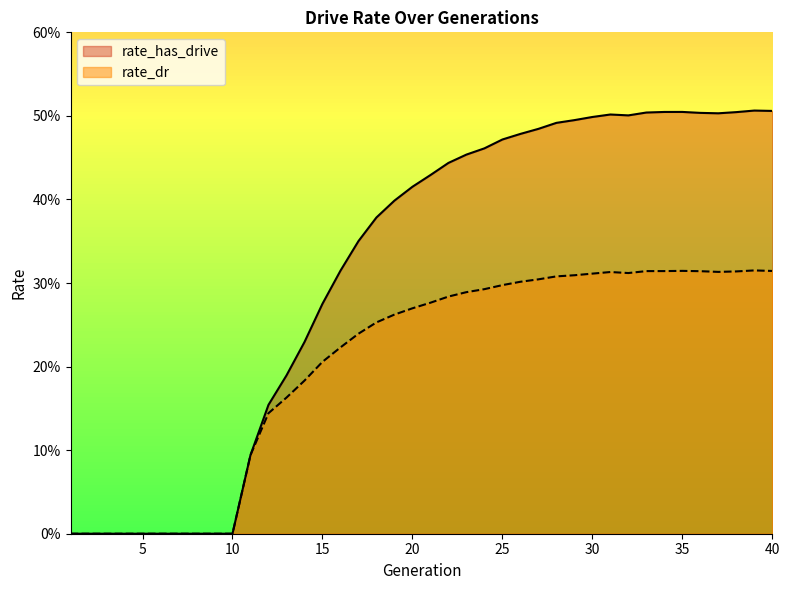

Which label corresponds to the largest value in the chart?

39